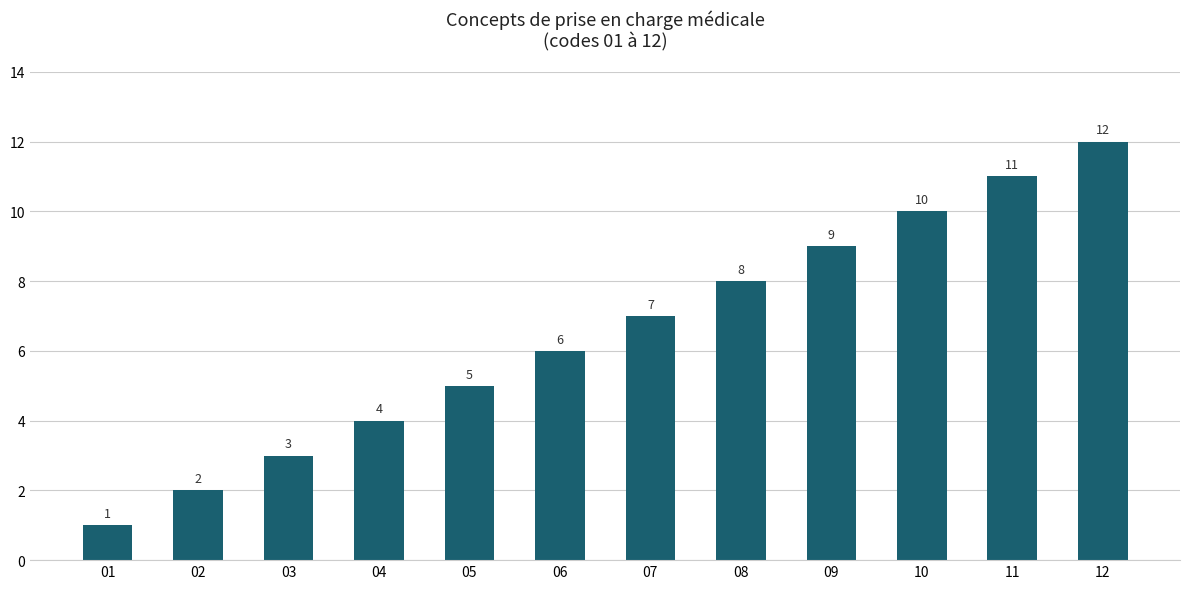

What is the sum of all values?

78